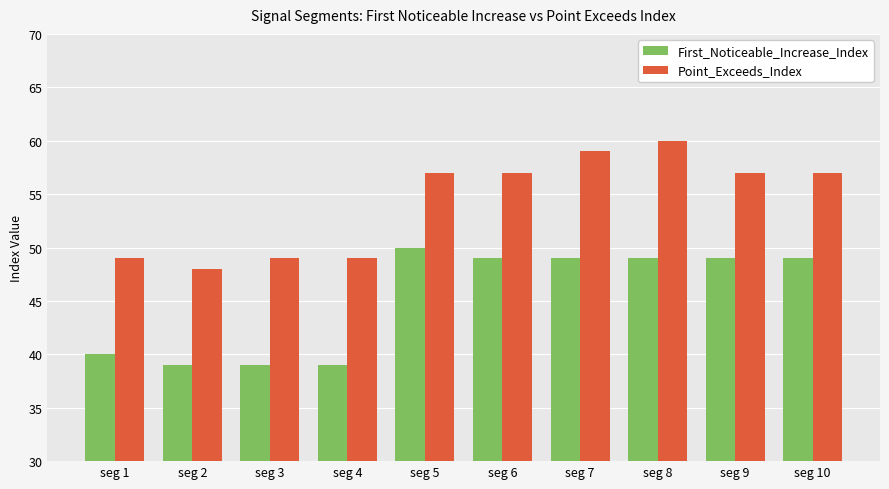

What is the value of the First_Noticeable_Increase_Index bar at the 8th from the left?

49